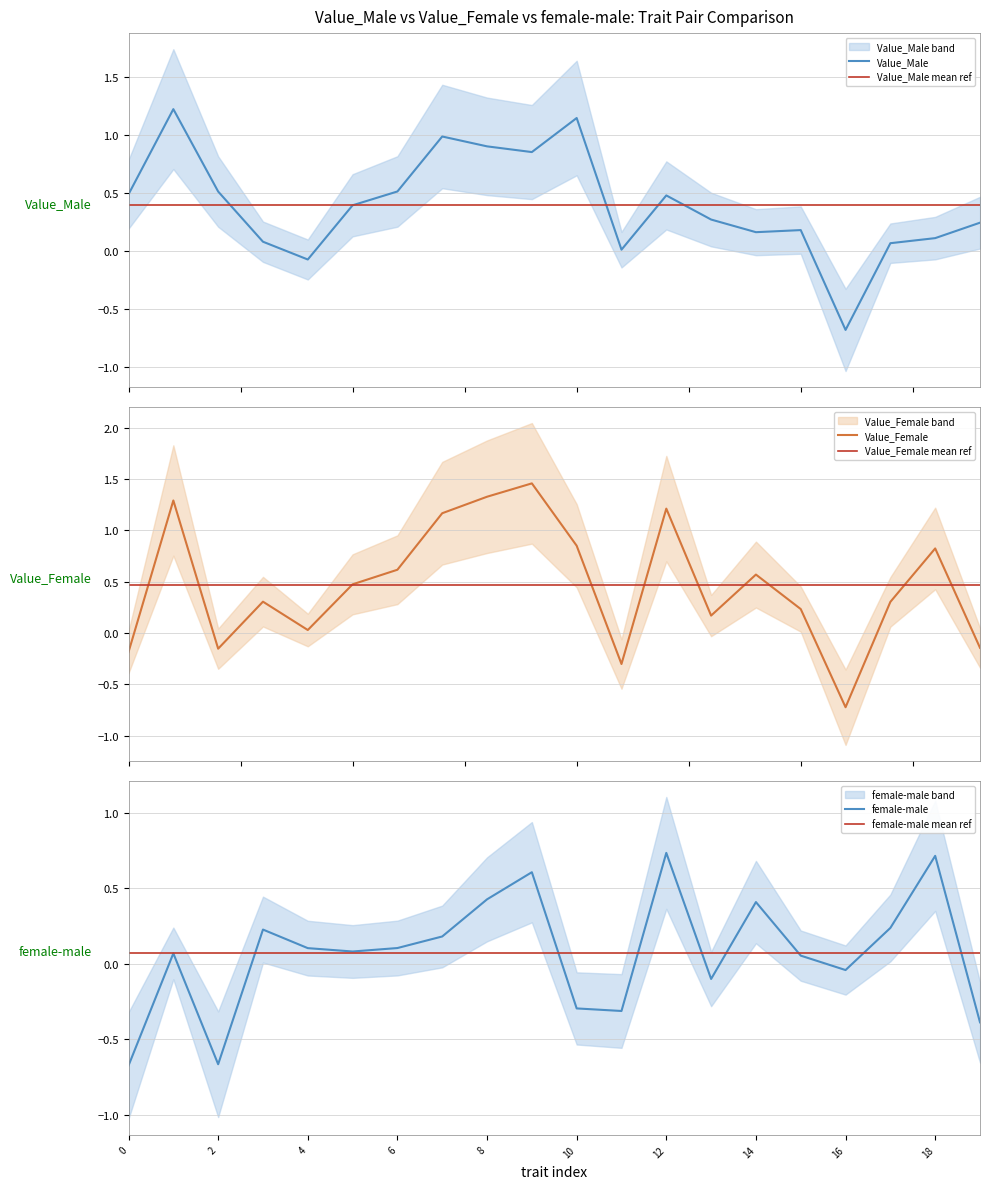

How many data points does each series have?

20